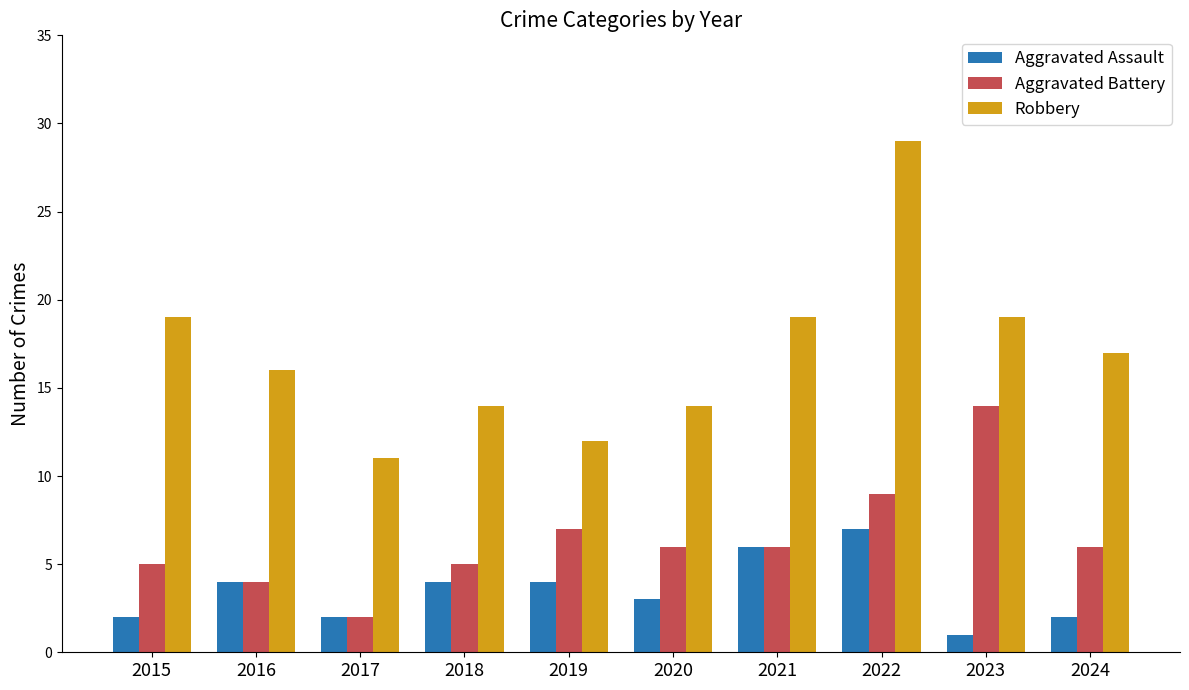

What is the difference between the Aggravated Assault values at 2024 and 2019?

2